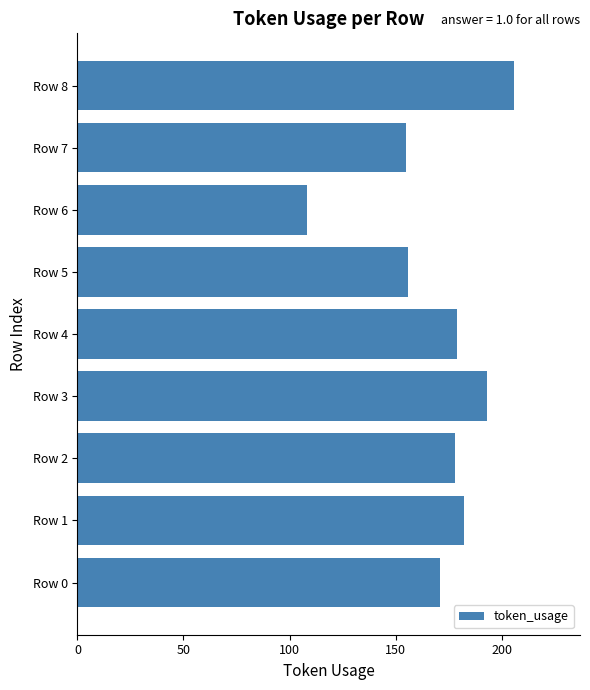

What is the difference between the second highest and second lowest values?

38